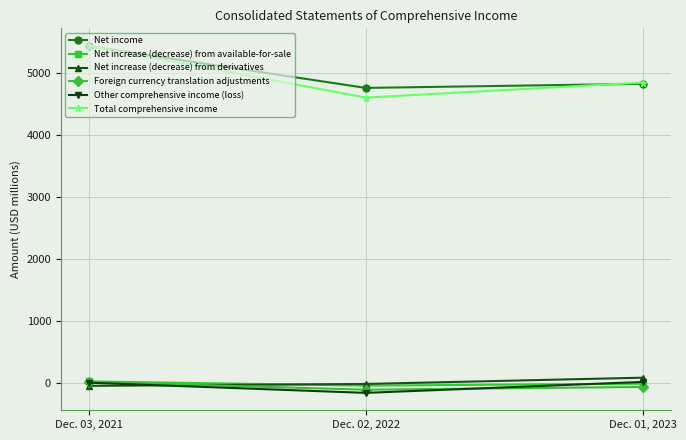

What is the total value across all series at Dec. 03, 2021?

10880